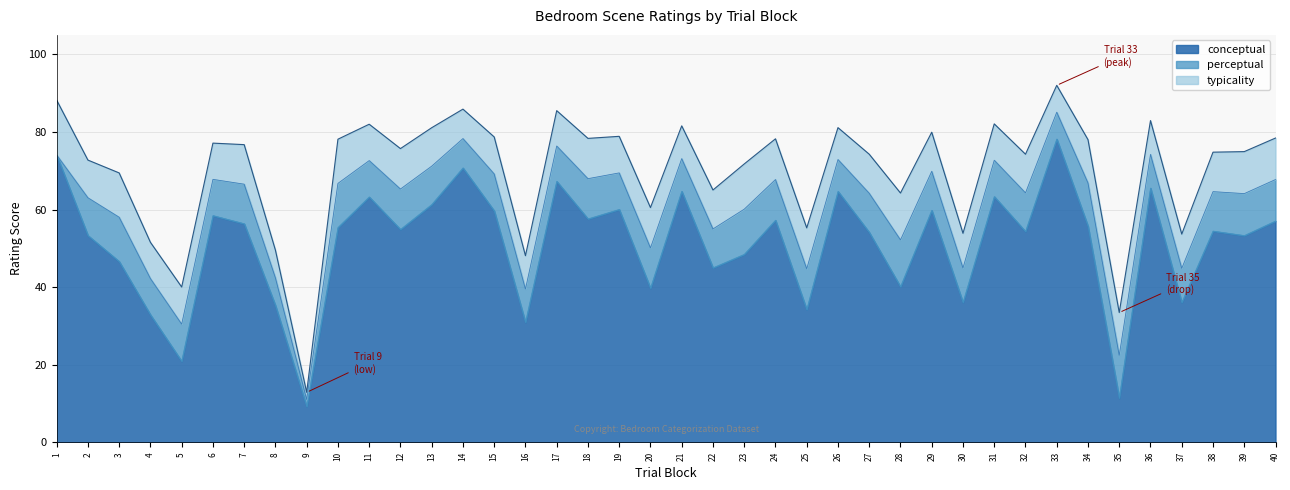

Does the chart have visible grid lines?

Yes